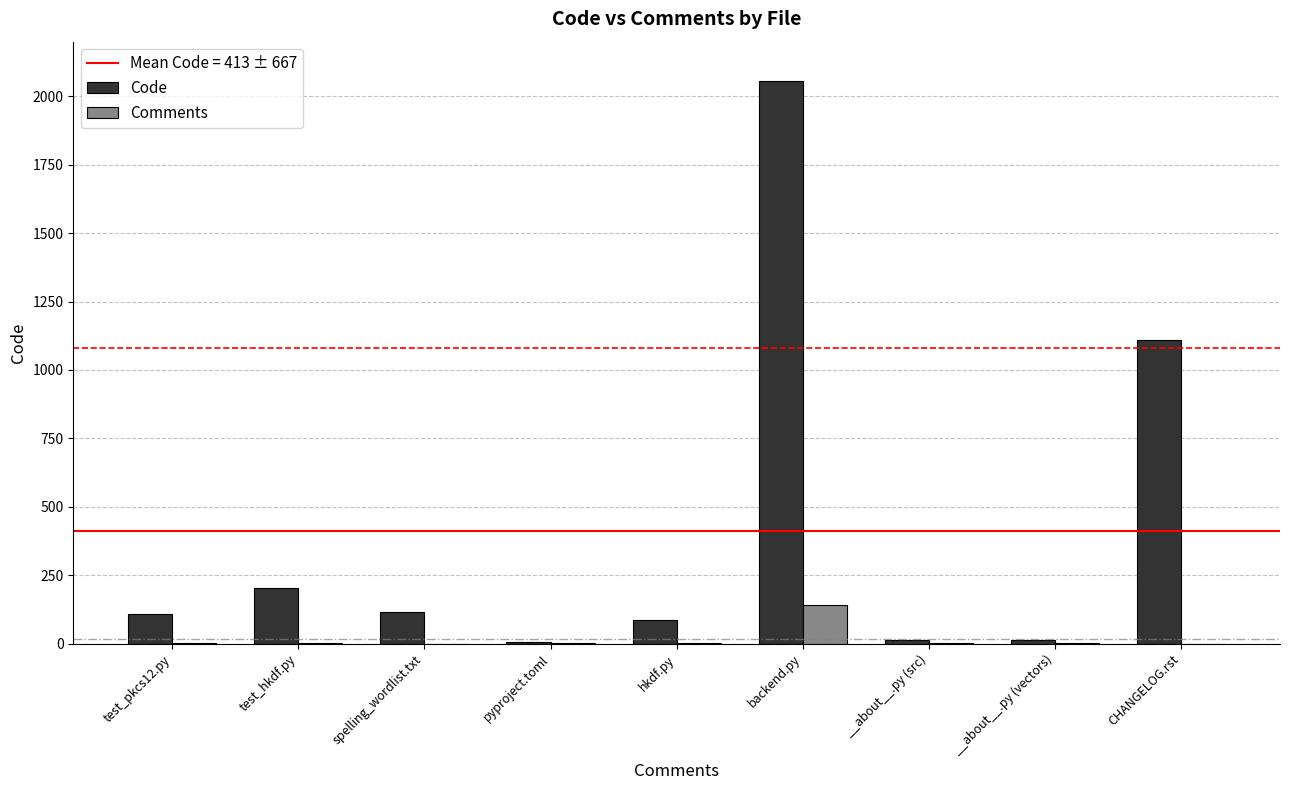

What is the difference between the Code values at CHANGELOG.rst and pyproject.toml?

1101